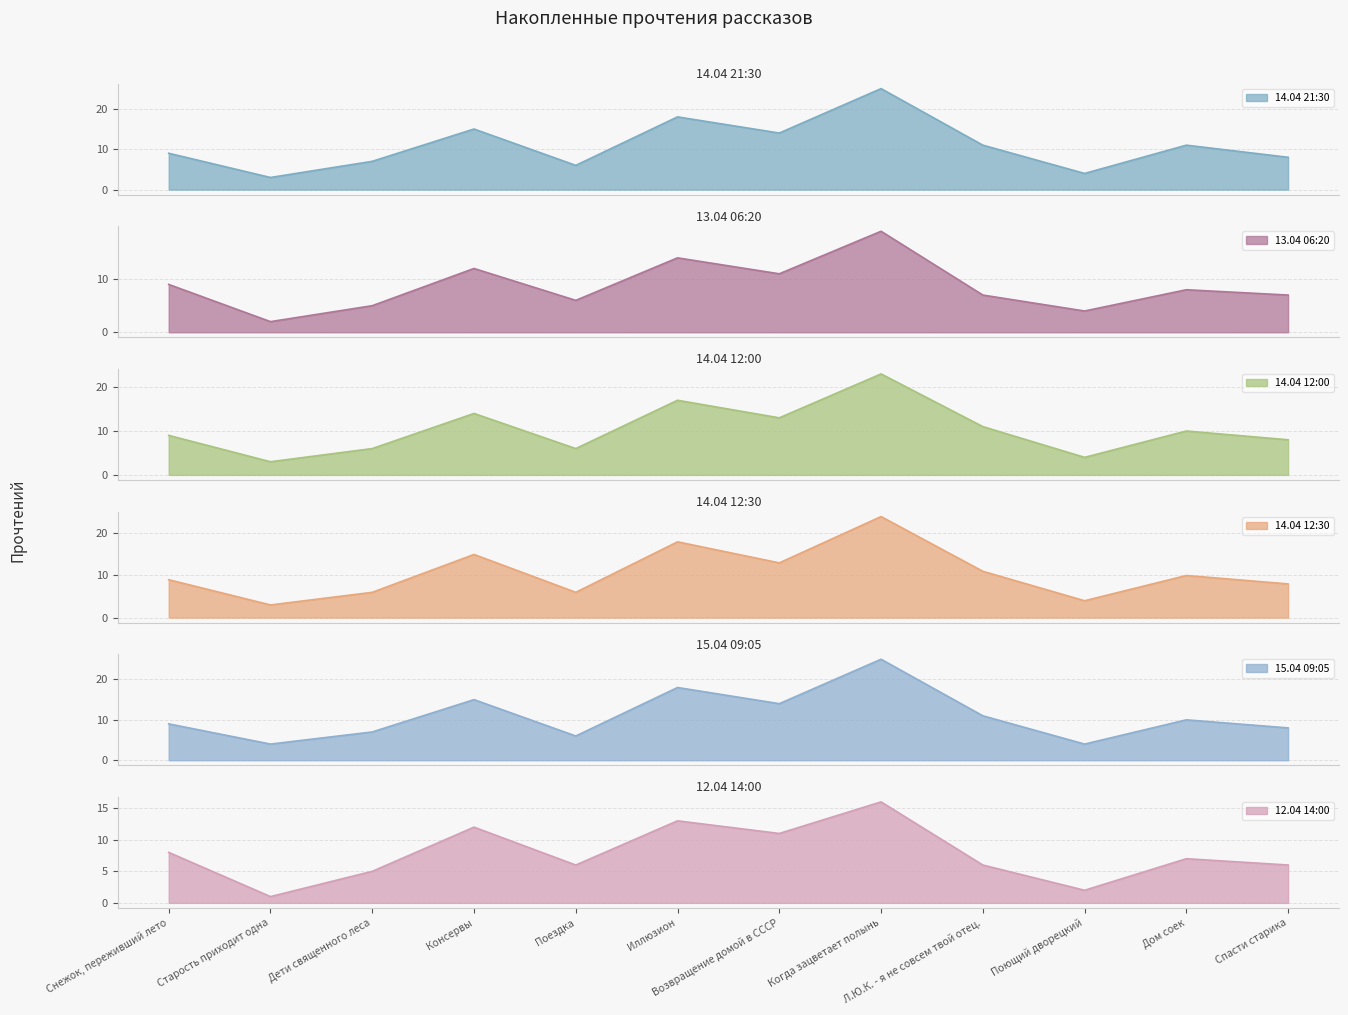

What is the maximum value for 13.04 06:20?

19